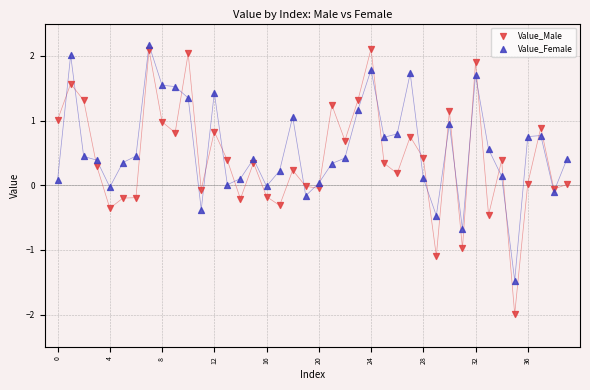

Which series has the largest Y range (max minus min)?

Value_Male